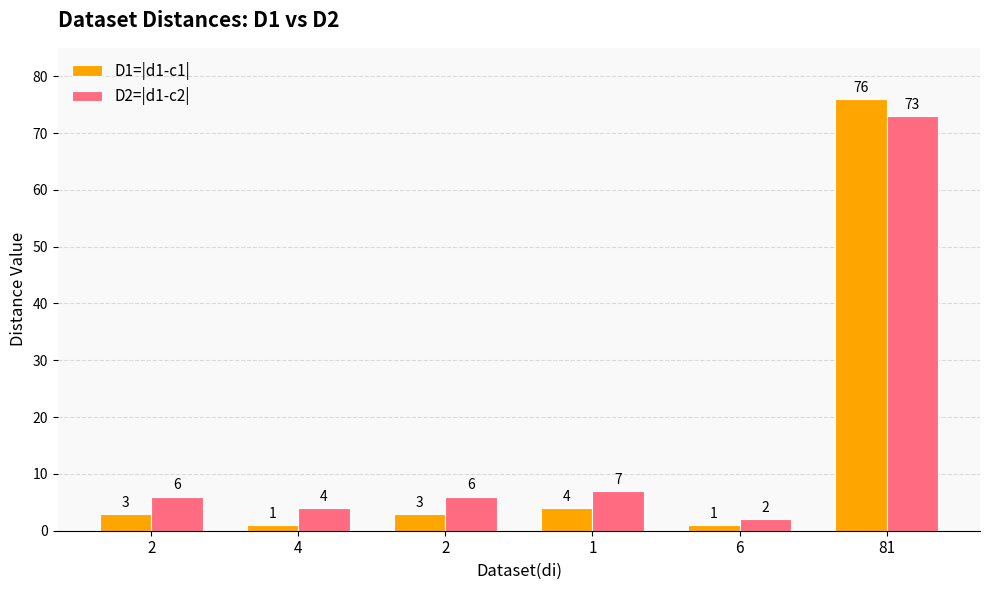

Is it true that D1=|d1-c1| equals 1 at 6?

True